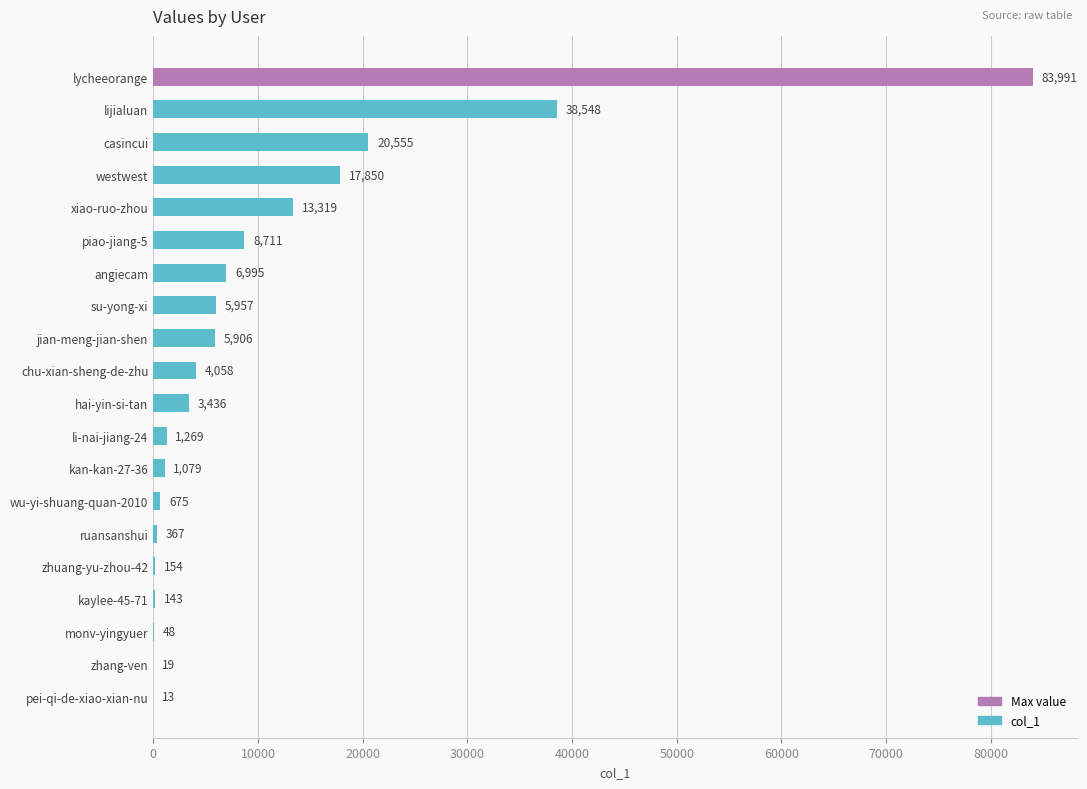

Which has a higher value, piao-jiang-5 or pei-qi-de-xiao-xian-nu?

piao-jiang-5